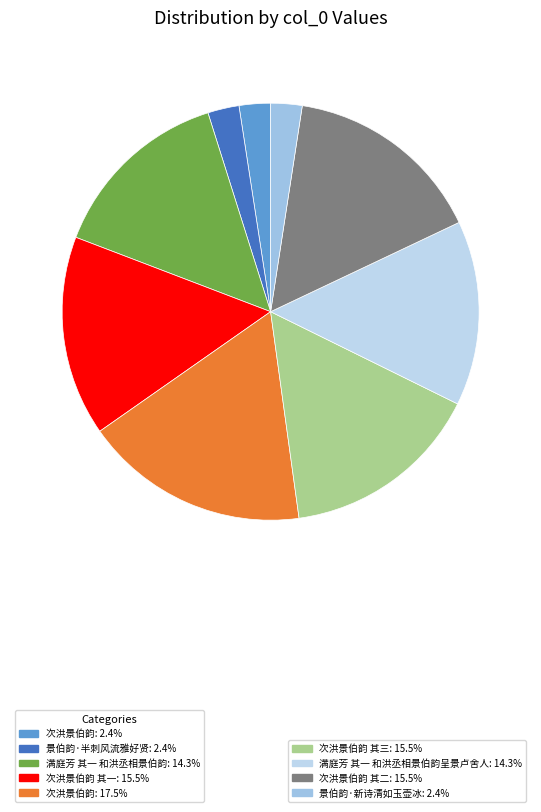

Which slice is the largest?

次洪景伯韵